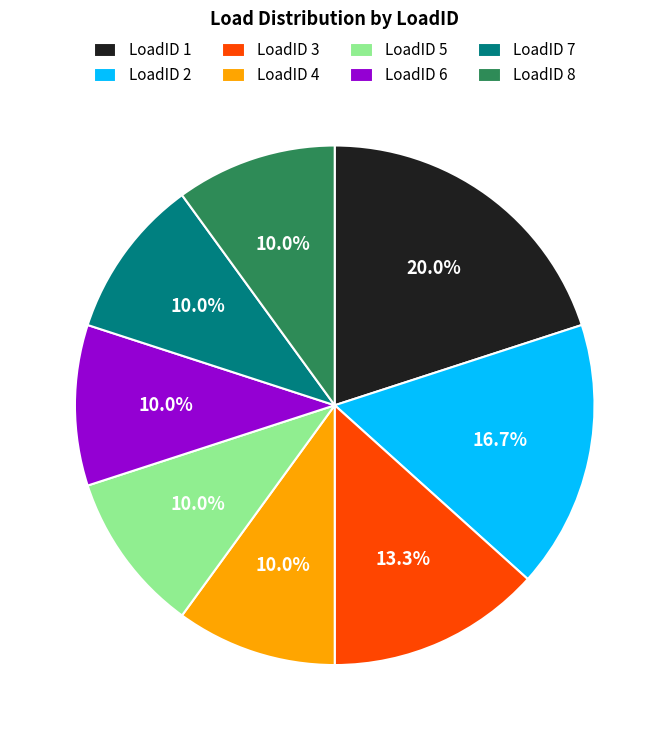

What is the largest slice in the pie chart?

LoadID 1